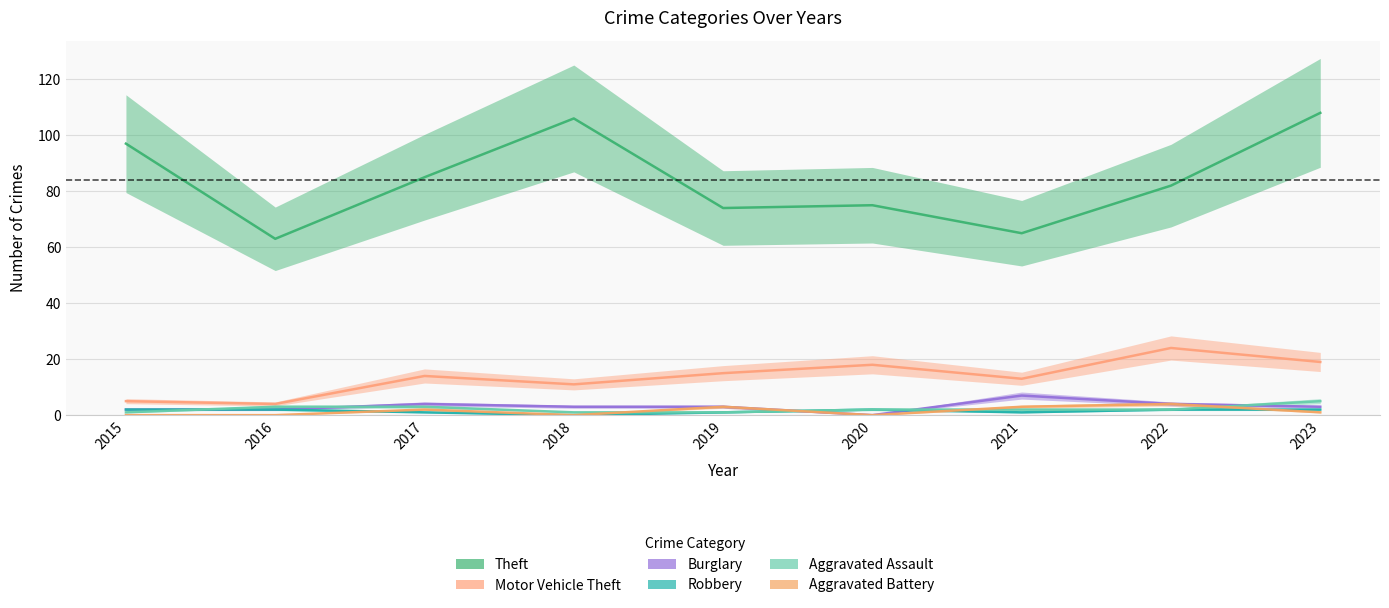

Is it true that Robbery equals 2 at 2020?

True